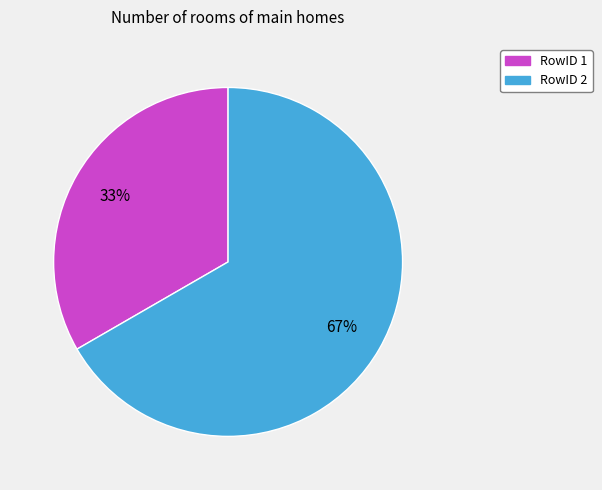

Is there a majority slice in this chart?

Yes